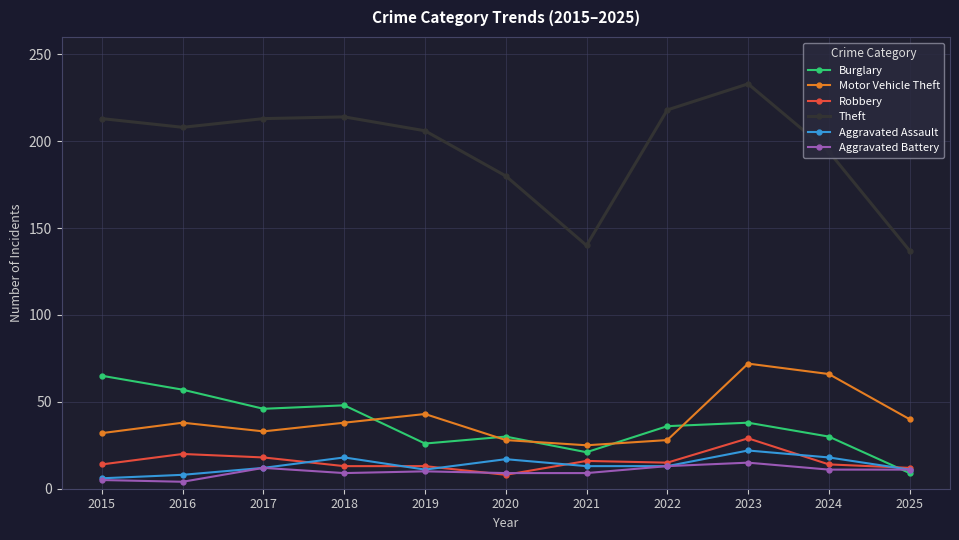

What is the value of the Burglary point at the 8th from the left?

36